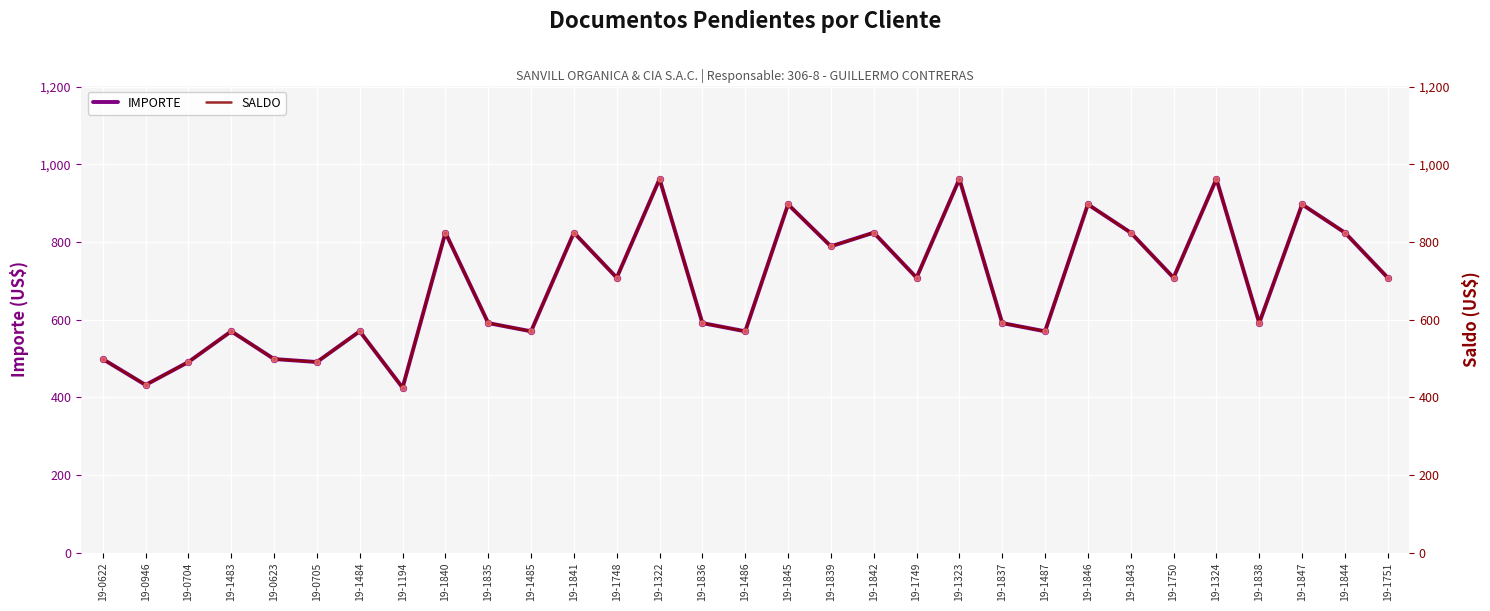

At which category is the sum across all series the highest?

19-1322